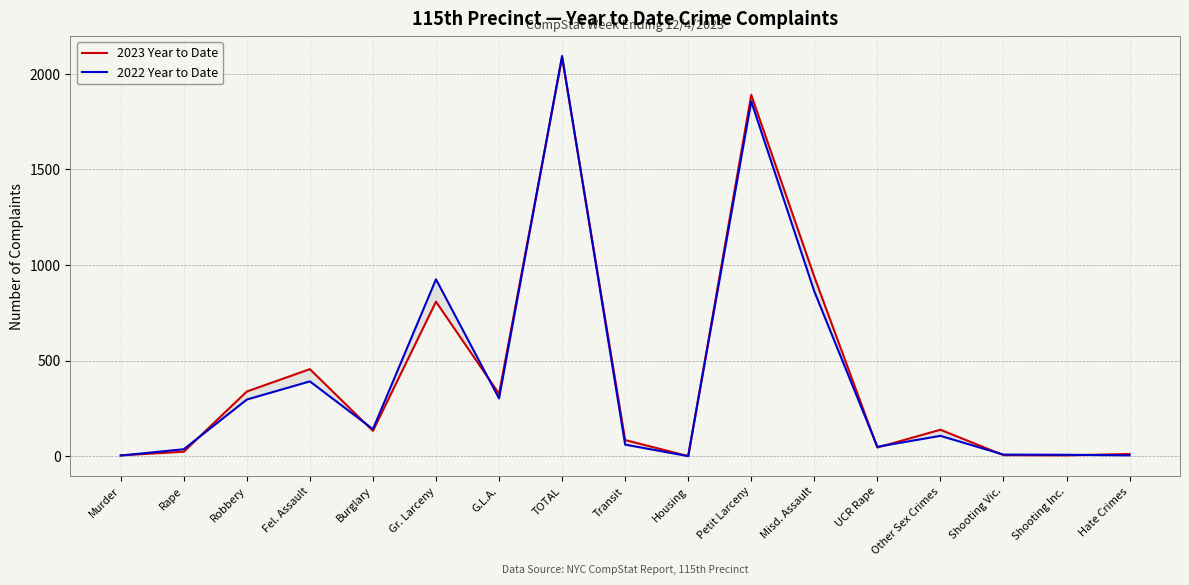

Is the value of 2022 Year to Date at Other Sex Crimes greater than the value of 2023 Year to Date at Shooting Vic.?

Yes